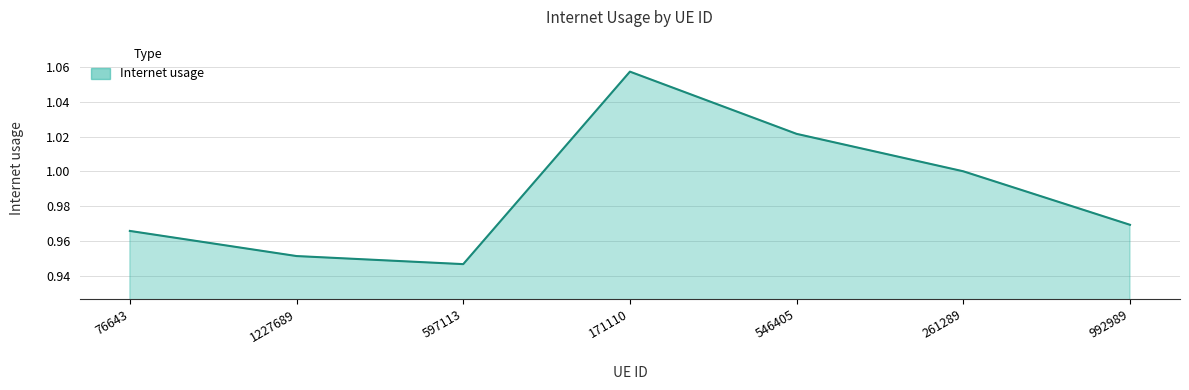

What is the sum of all values?

6.9